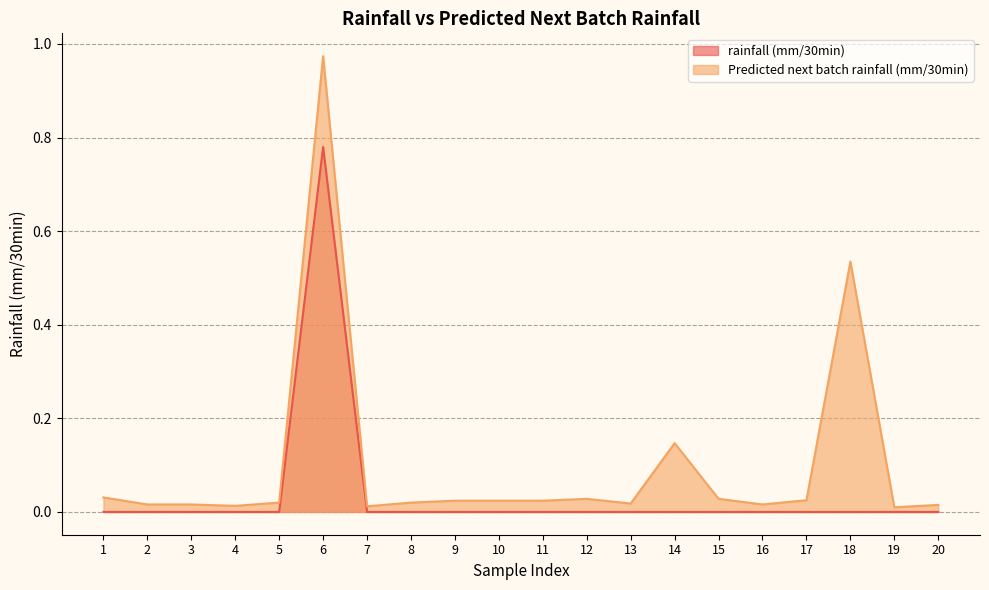

Reading left to right, transcribe all the data shown in this chart.

rainfall (mm/30min): 1=0.0	2=0.0	3=0.0	4=0.0	5=0.0	6=0.8	7=0.0	8=0.0	9=0.0	10=0.0	11=0.0	12=0.0	13=0.0	14=0.0	15=0.0	16=0.0	17=0.0	18=0.0	19=0.0	20=0.0
Predicted next batch rainfall (mm/30min): 1=0.0	2=0.0	3=0.0	4=0.0	5=0.0	6=1.0	7=0.0	8=0.0	9=0.0	10=0.0	11=0.0	12=0.0	13=0.0	14=0.1	15=0.0	16=0.0	17=0.0	18=0.5	19=0.0	20=0.0